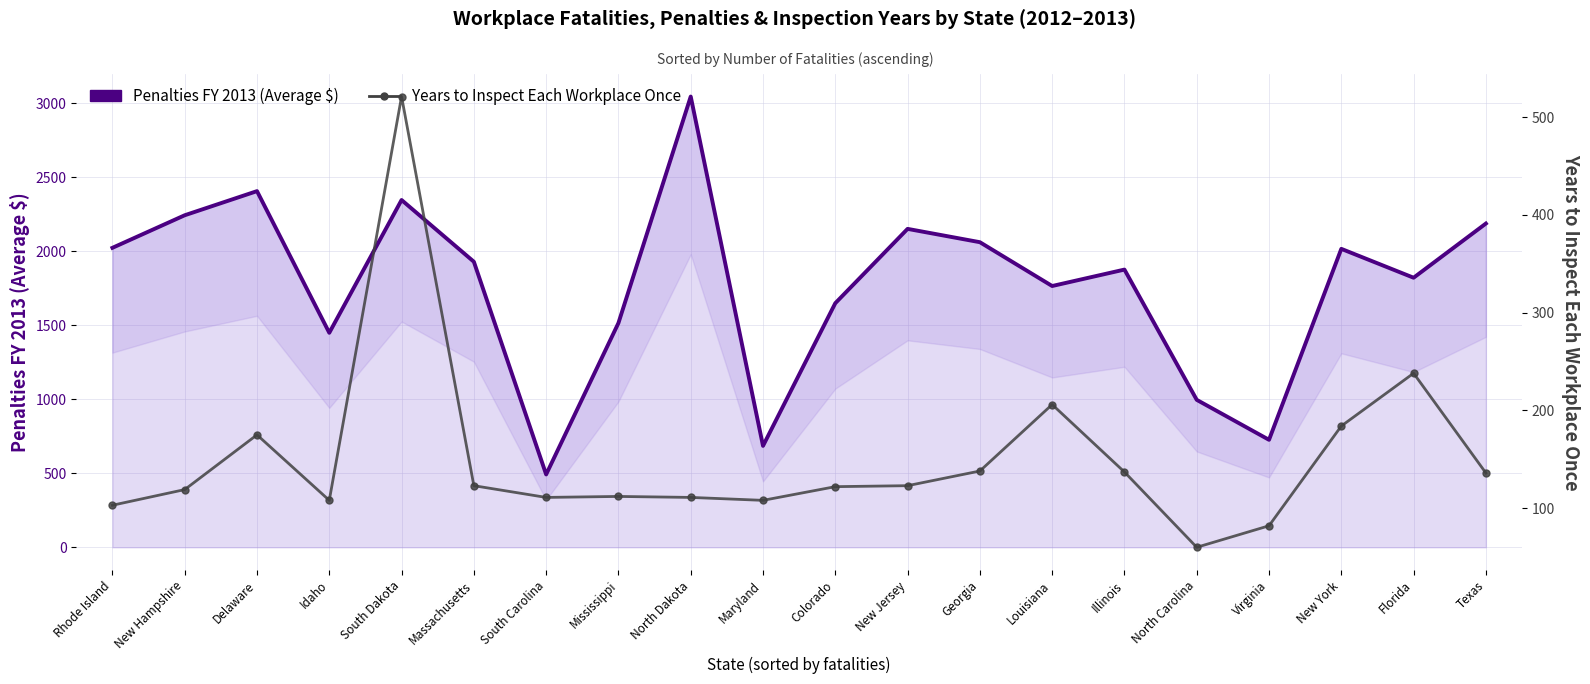

What is the difference between the Penalties FY 2013 (Average $) values at Georgia and Virginia?

1335